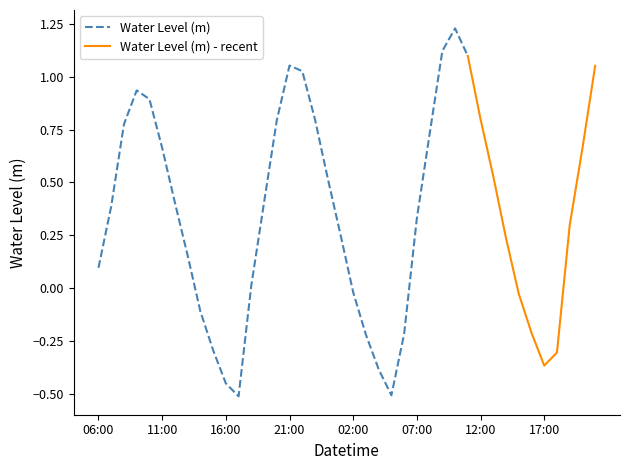

How many data points are above 0?

27